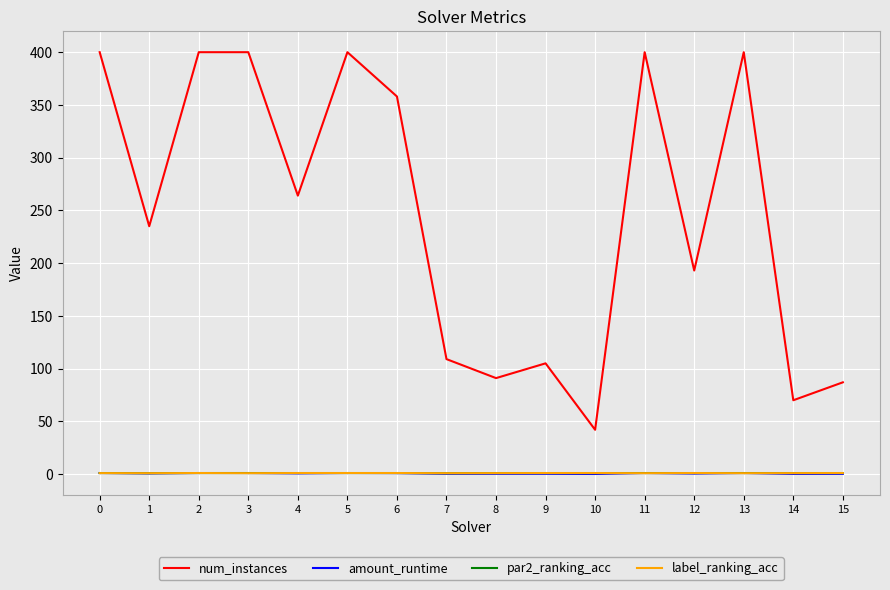

Which series has the largest range (max minus min)?

num_instances